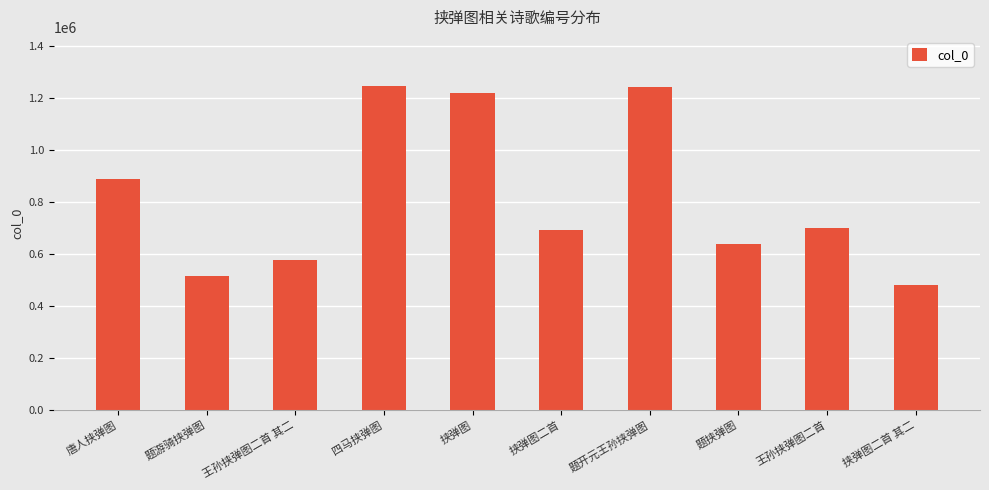

What is the value of the 4th bar from the left?

1248876